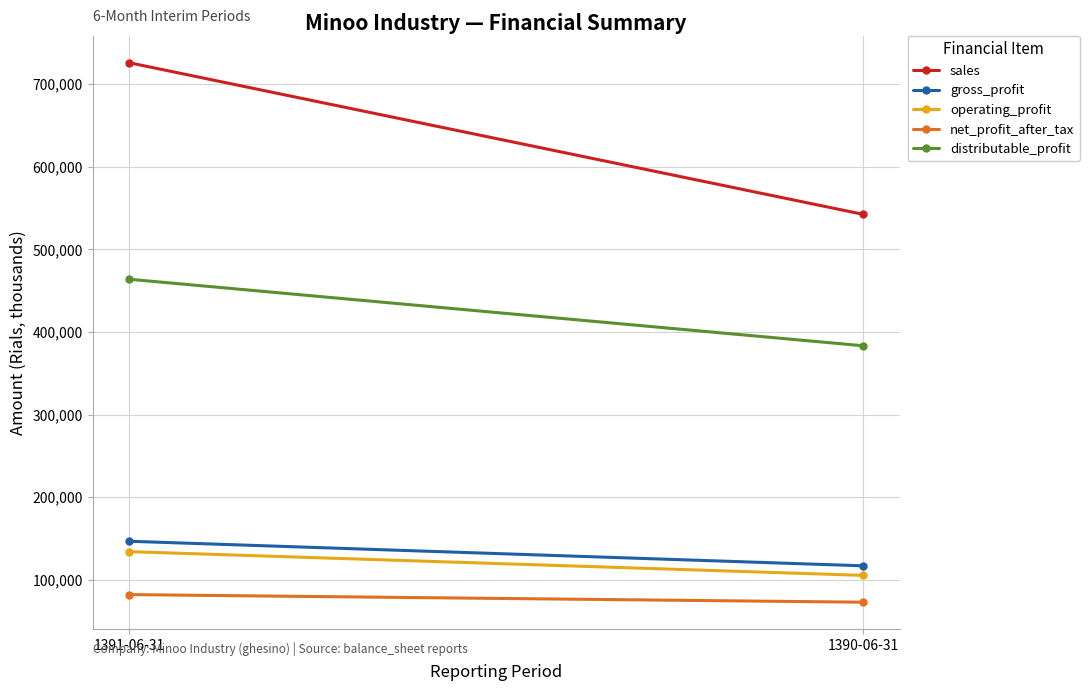

Between 1390-06-31 and 1391-06-31, which is larger?

1391-06-31